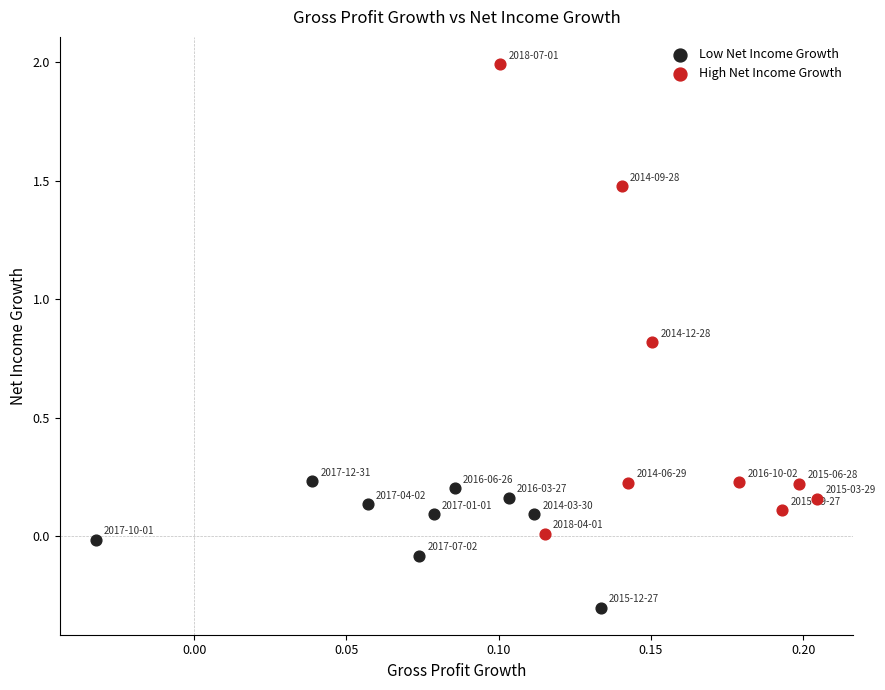

Which series reaches the maximum Y coordinate?

High Net Income Growth